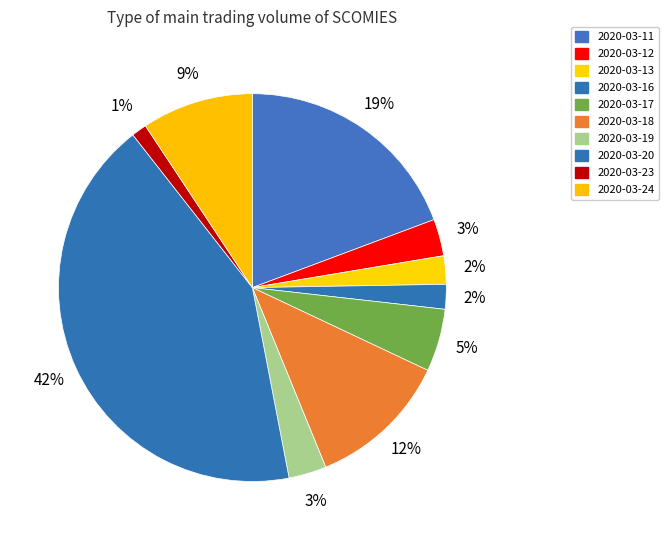

How many segments does this pie chart have?

10